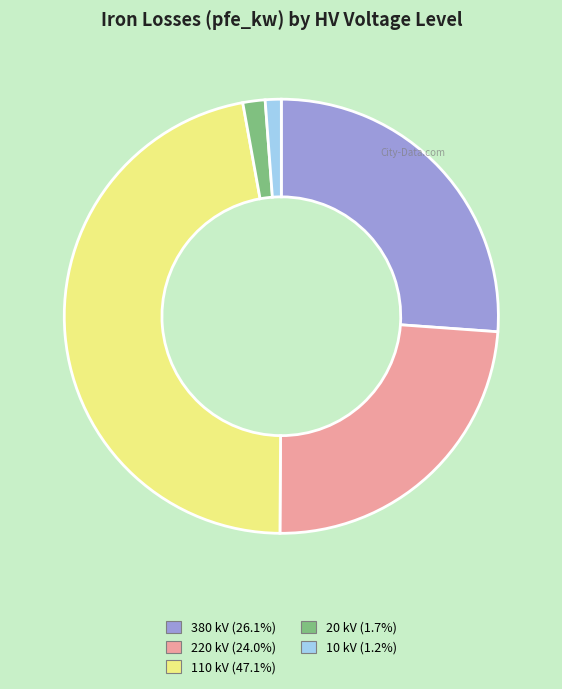

Is there any slice that represents more than half of the pie?

No